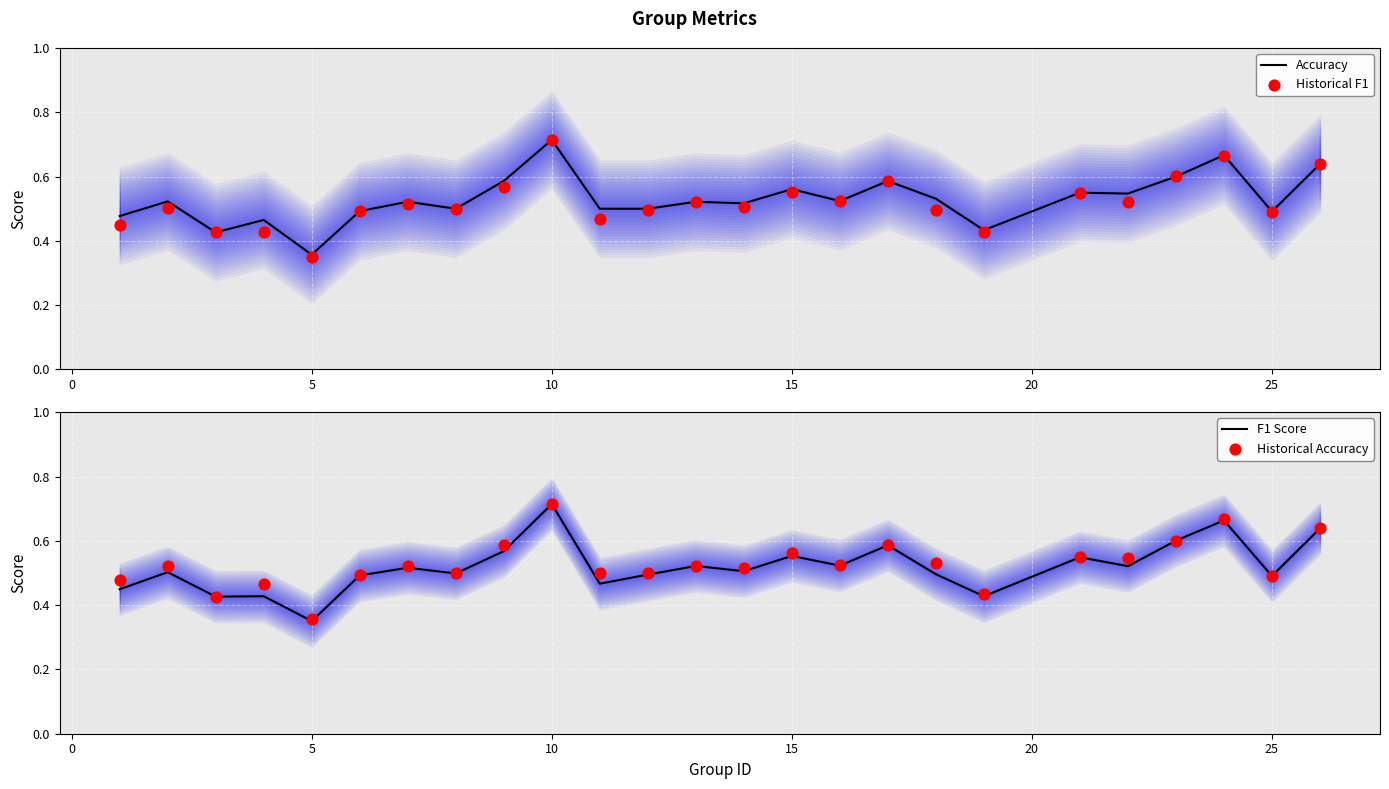

At which label is Accuracy closest to 0?

5